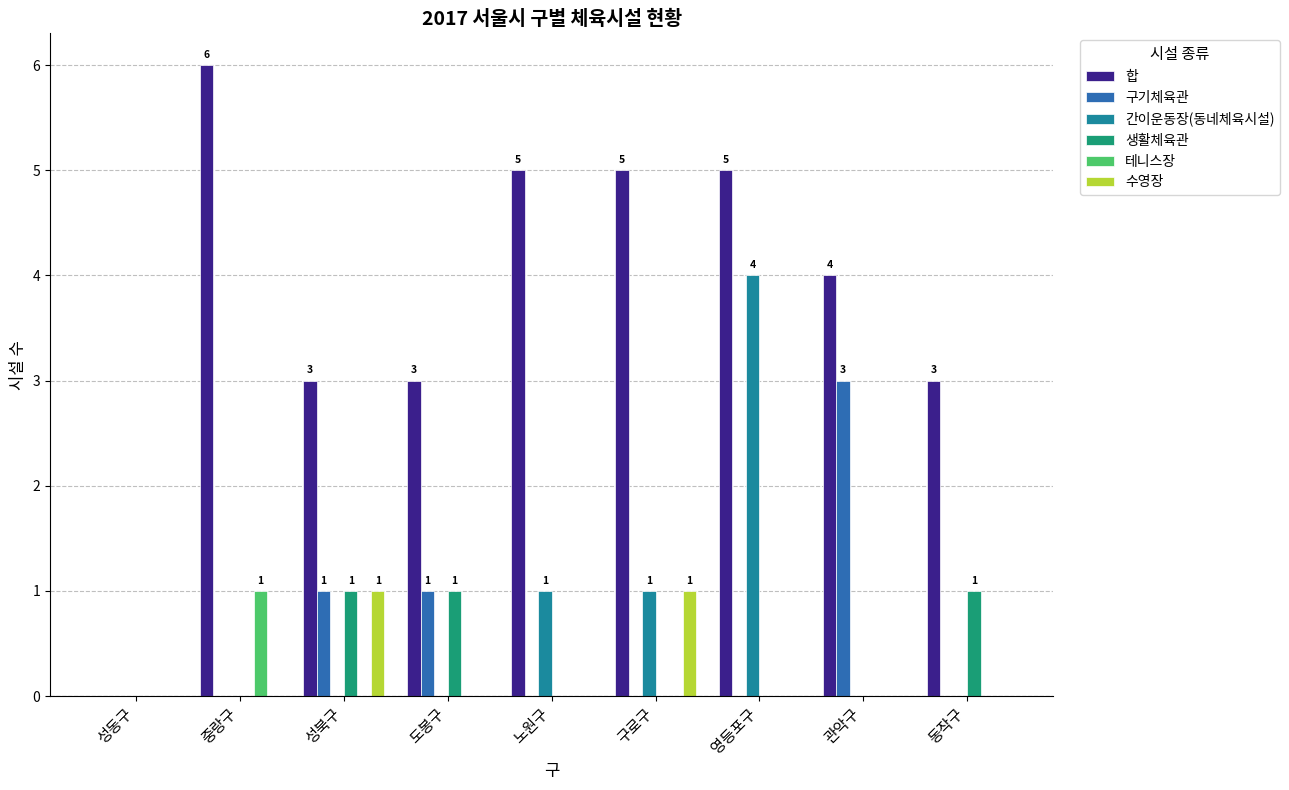

What are all the series names shown in the legend?

합, 구기체육관, 간이운동장(동네체육시설), 생활체육관, 테니스장, 수영장